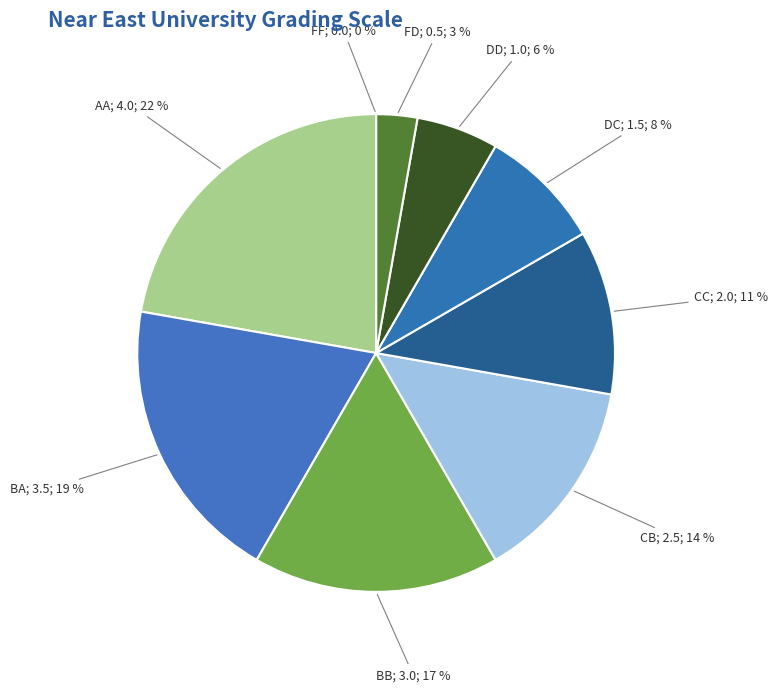

Do FF and CC together represent more than half of the pie?

No